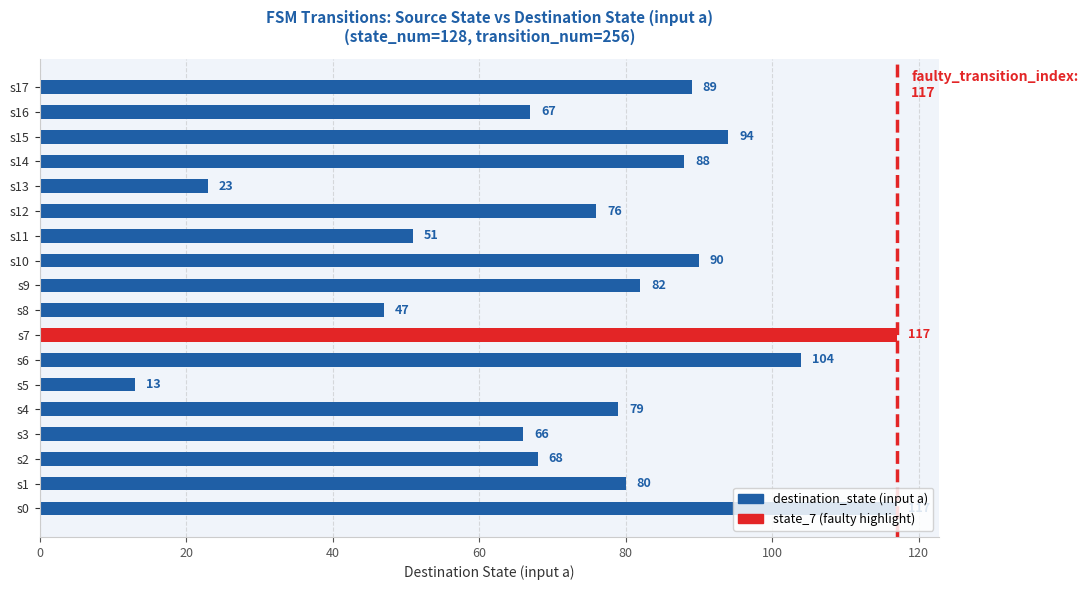

Does the chart contain stacked bars?

No